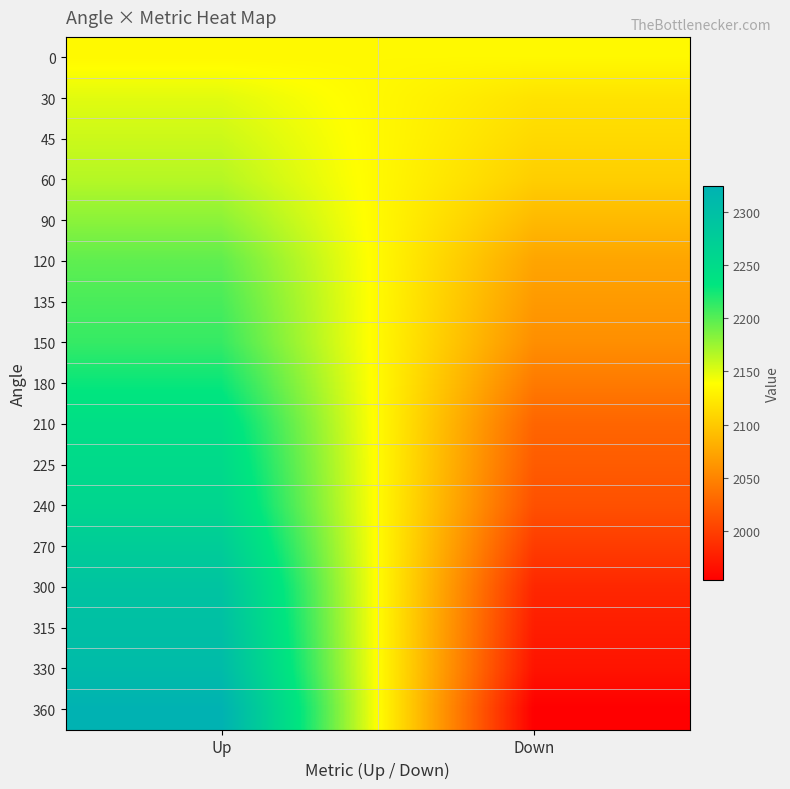

At how many categories does at least one series exceed 2194?

1